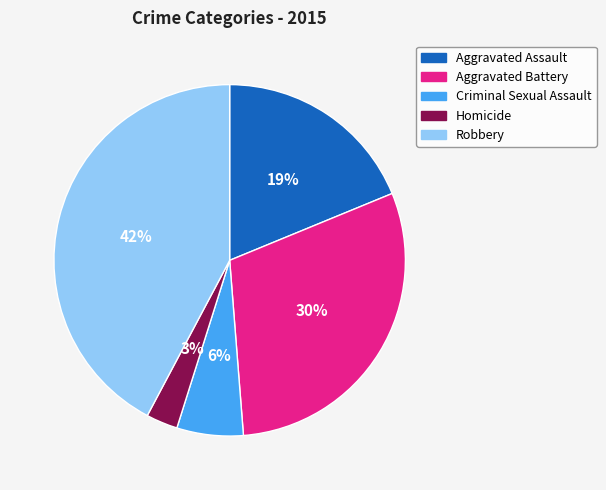

To the nearest percent, what is the difference between the largest and smallest slice percentages?

39%